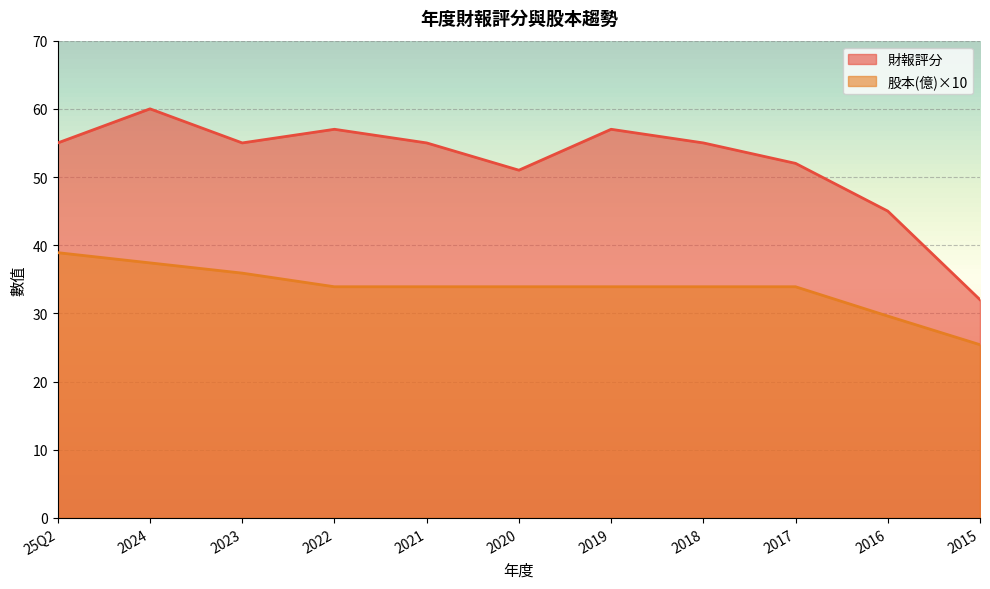

Which series changed the most between 2023 and 2021?

股本(億)×10